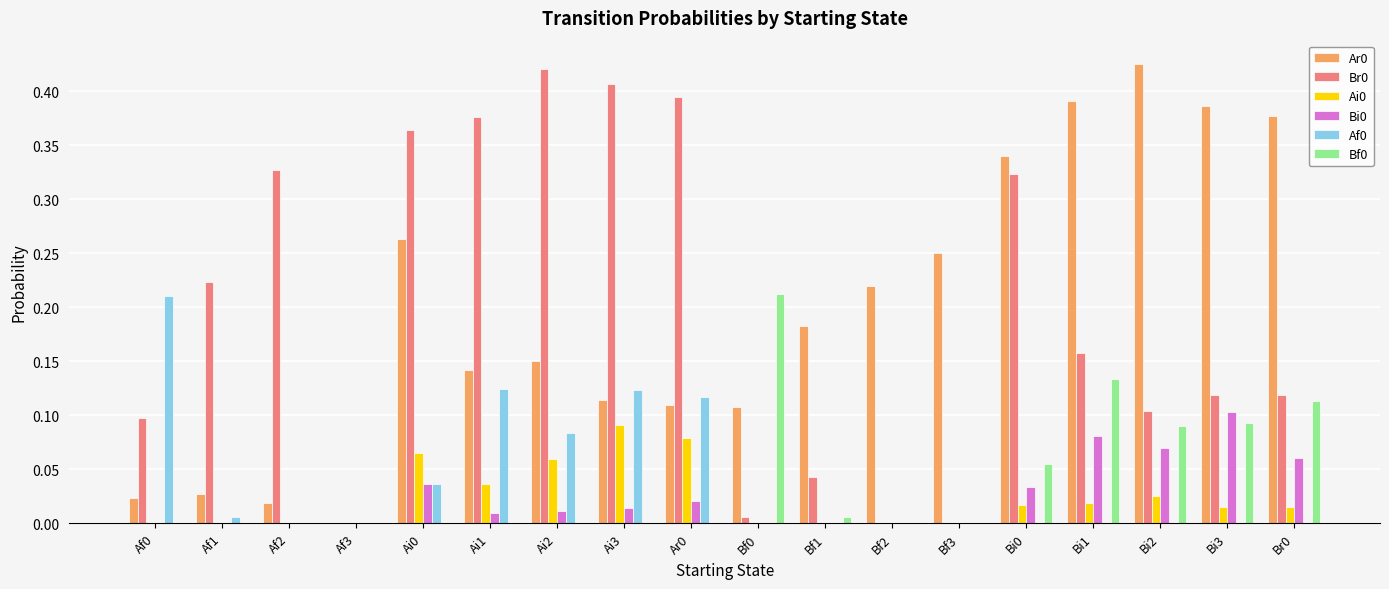

Are the bars horizontal?

No